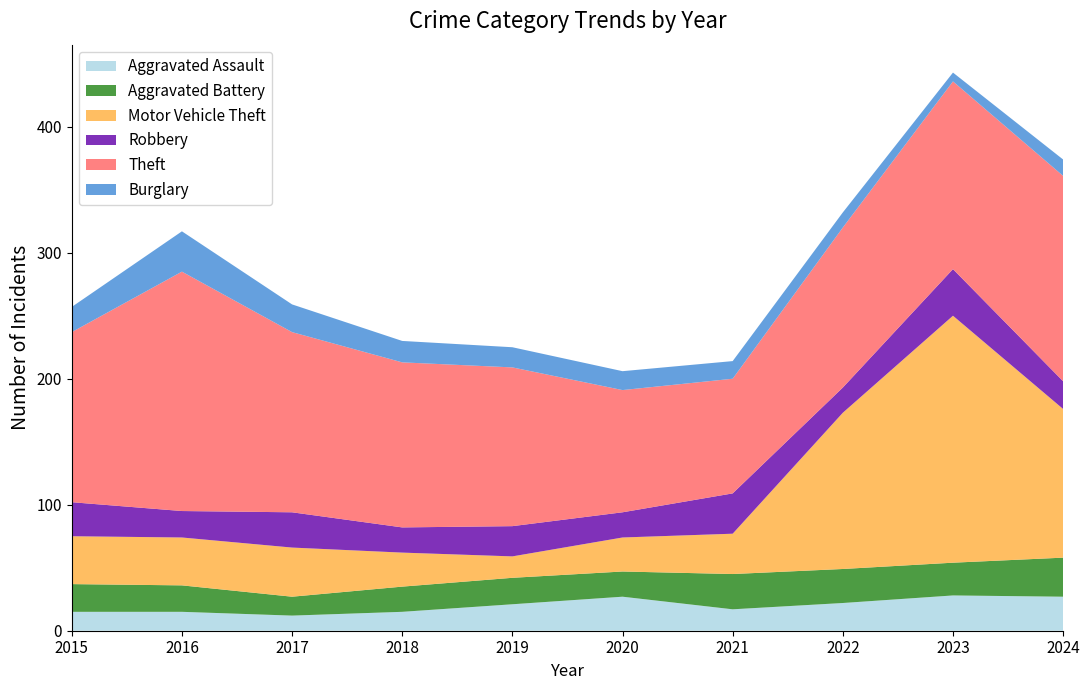

Reading left to right, list all the values displayed in this chart.

Aggravated Assault: 2015=15	2016=15	2017=12	2018=15	2019=21	2020=27	2021=17	2022=22	2023=28	2024=27
Aggravated Battery: 2015=22	2016=21	2017=15	2018=20	2019=21	2020=20	2021=28	2022=27	2023=26	2024=31
Motor Vehicle Theft: 2015=38	2016=38	2017=39	2018=27	2019=17	2020=27	2021=32	2022=124	2023=196	2024=118
Robbery: 2015=27	2016=21	2017=28	2018=20	2019=24	2020=20	2021=32	2022=20	2023=37	2024=22
Theft: 2015=135	2016=190	2017=143	2018=131	2019=126	2020=97	2021=91	2022=127	2023=149	2024=163
Burglary: 2015=20	2016=32	2017=22	2018=17	2019=16	2020=15	2021=14	2022=12	2023=7	2024=13